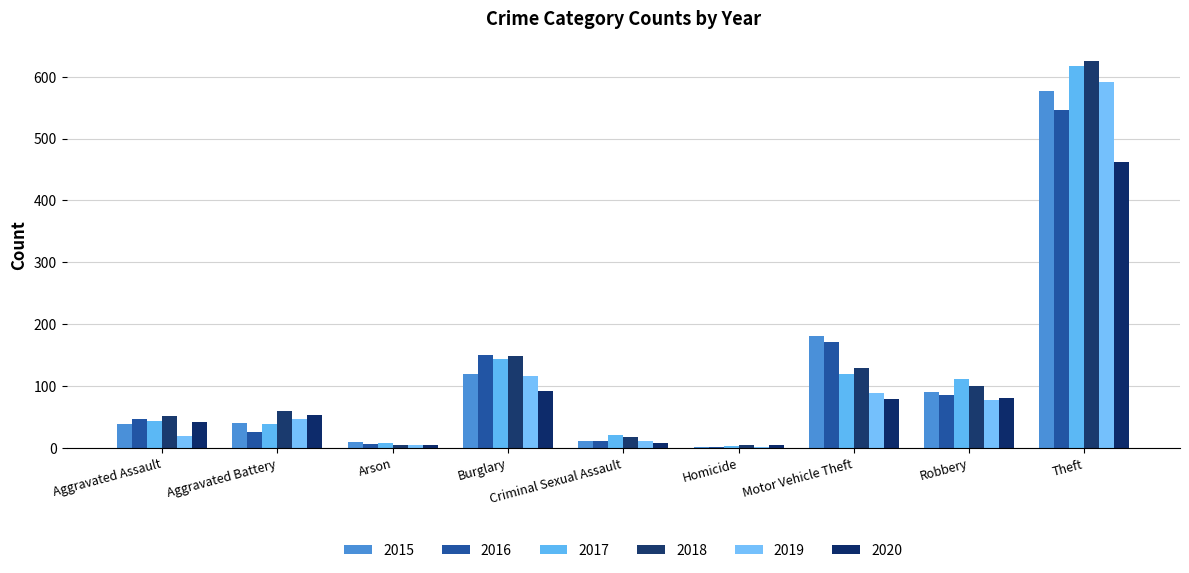

What are all the series names shown in the legend?

2015, 2016, 2017, 2018, 2019, 2020